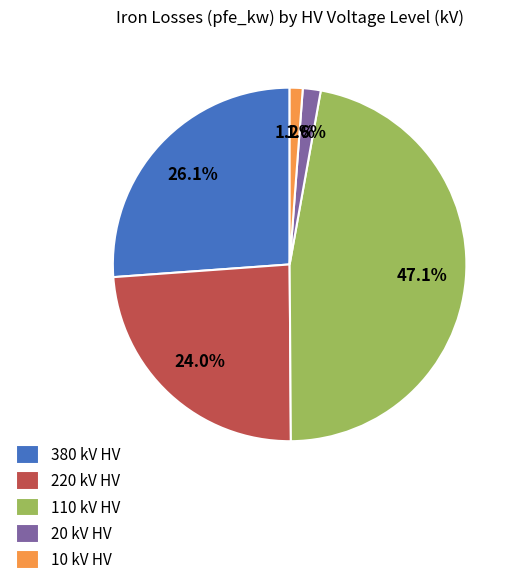

Approximately how many times larger is the value at 380 compared to 220?

1.1